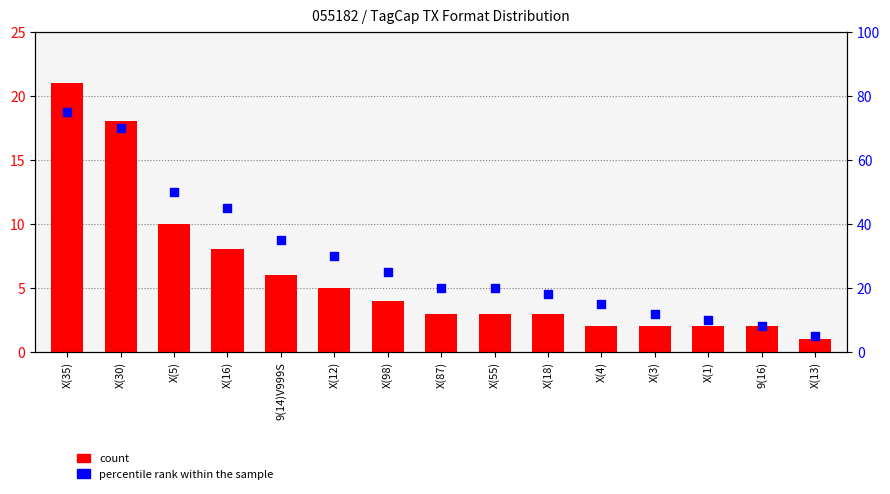

At how many categories does at least one series exceed 74?

1